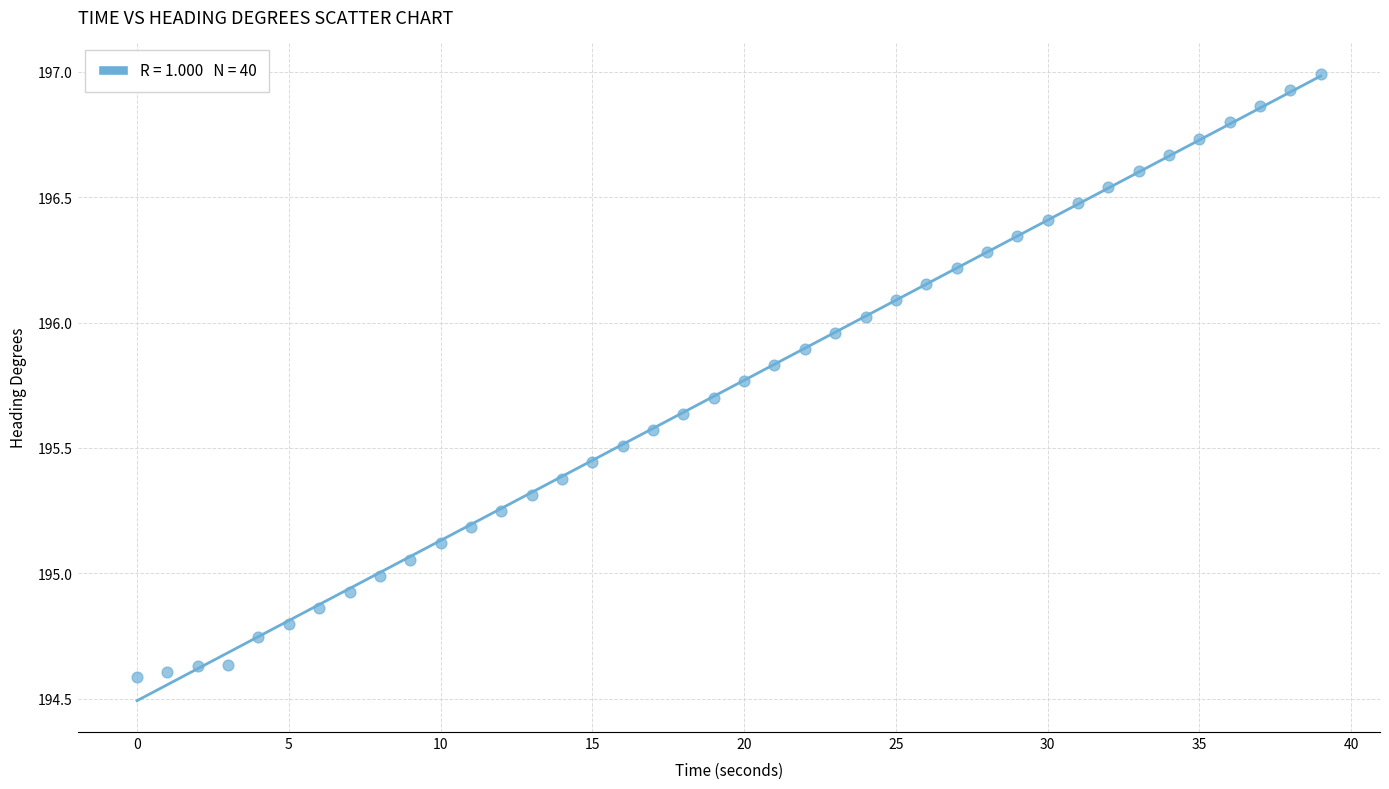

What is the range of X values (max minus min)?

39.0